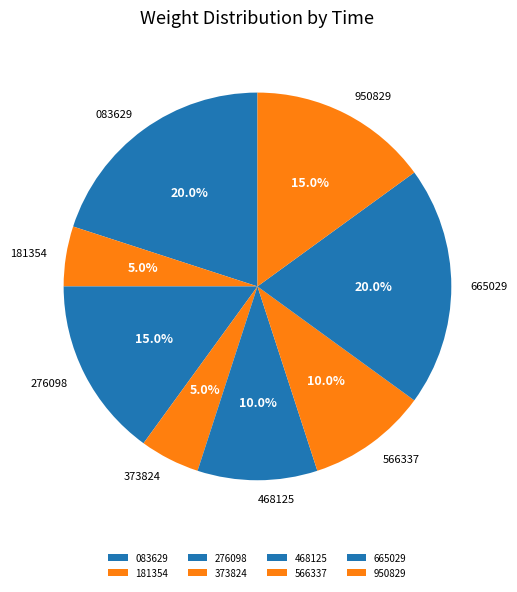

Do 950829 and 468125 together represent more than half of the pie?

No